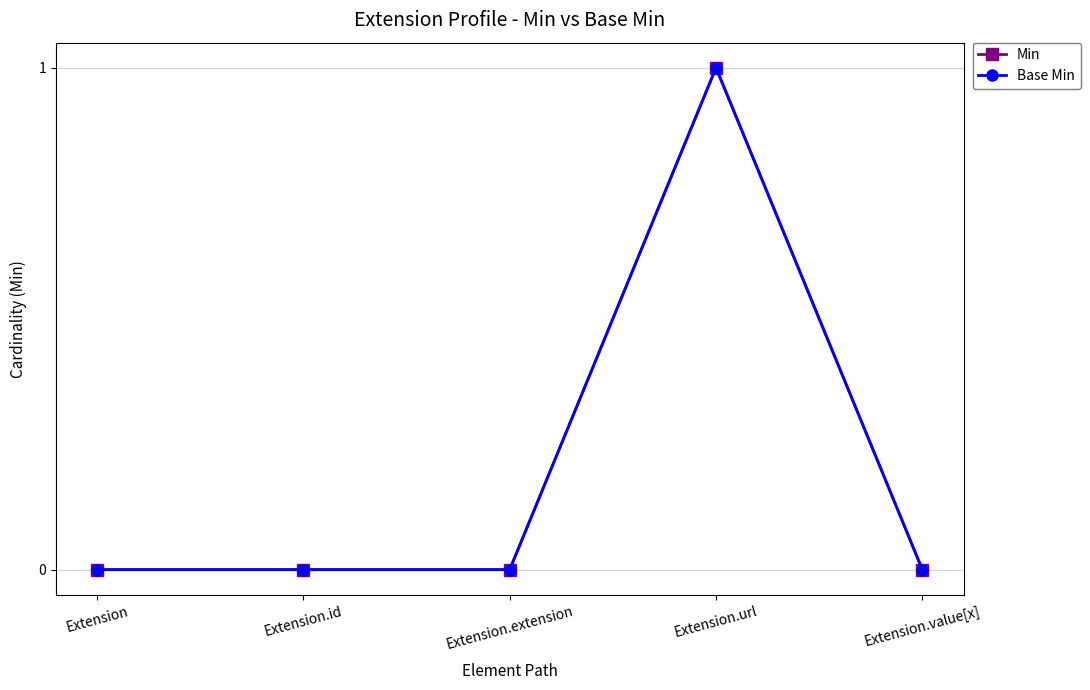

True or false: Min and Base Min intersect in this chart.

False